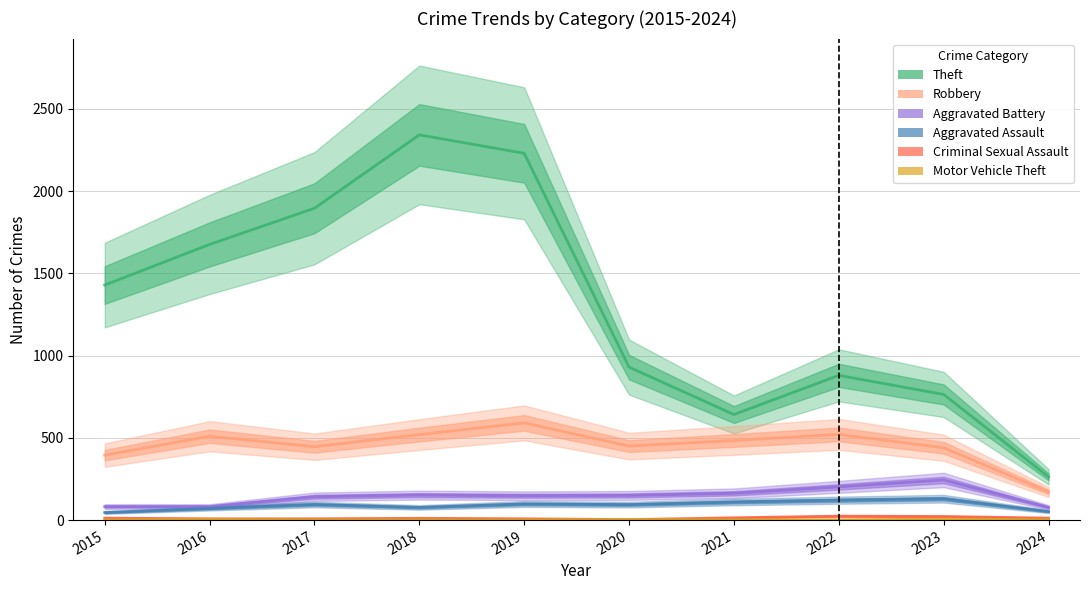

Reading right to left, transcribe all the data shown in this chart.

Theft: 263	764	880	642	930	2230	2342	1896	1676	1429
Robbery: 171	440	521	484	450	591	520	446	510	395
Aggravated Battery: 77	244	202	163	150	148	152	142	82	82
Aggravated Assault: 52	130	121	110	94	98	77	95	71	46
Criminal Sexual Assault: 12	22	24	14	3	8	11	8	8	12
Motor Vehicle Theft: 2	6	2	2	3	1	1	2	4	1